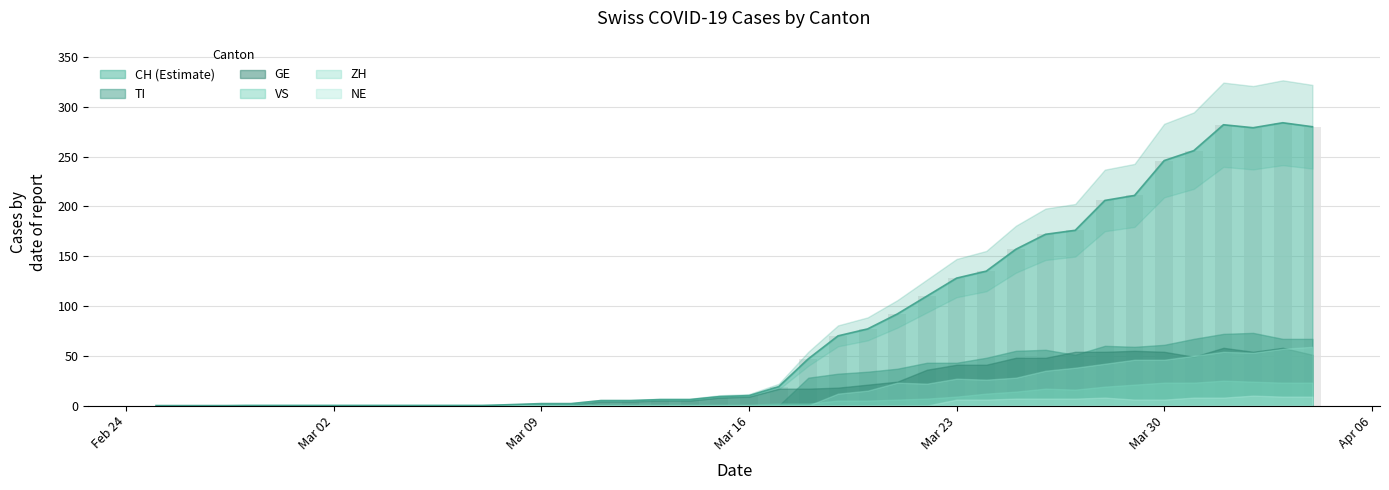

Which has a higher value, 2020-02-29 or 2020-03-22?

2020-03-22